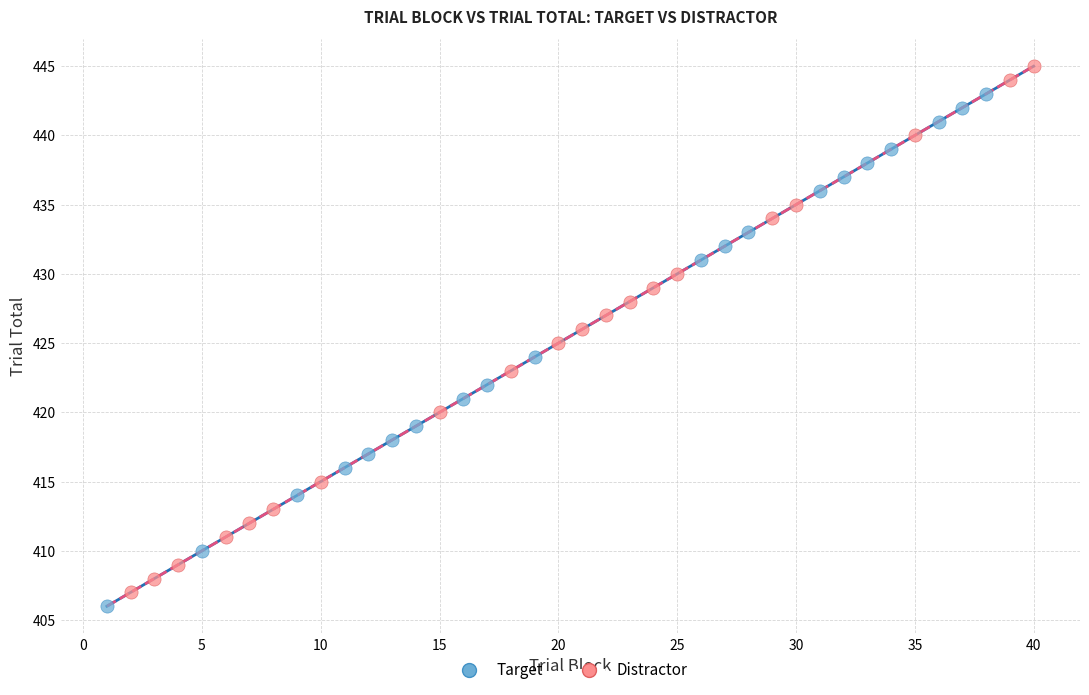

What are all the series names shown in the legend?

Target, Distractor